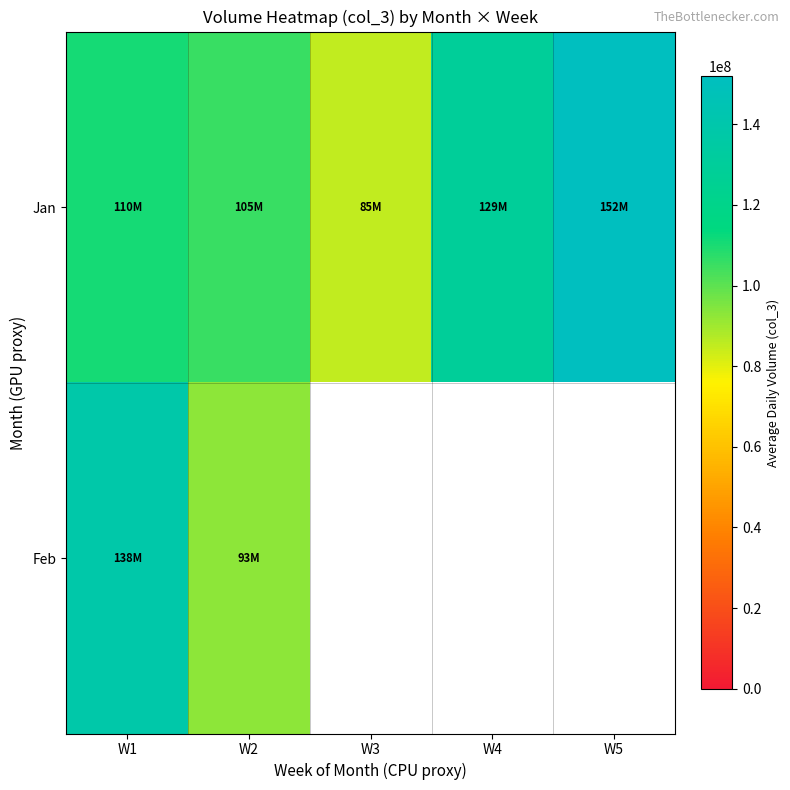

At W1, list the series in order from largest to smallest.

Feb, Jan